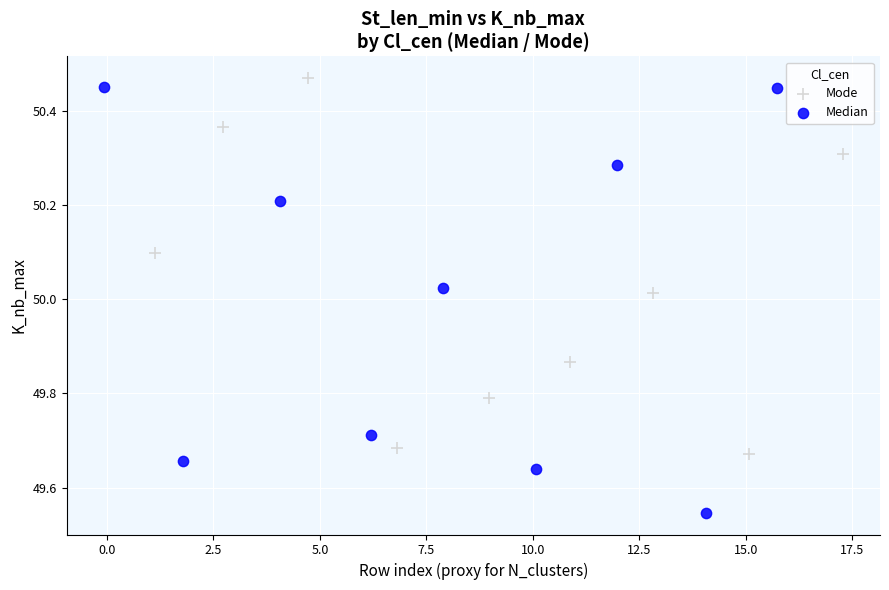

Which series contains the lowest Y value?

Median